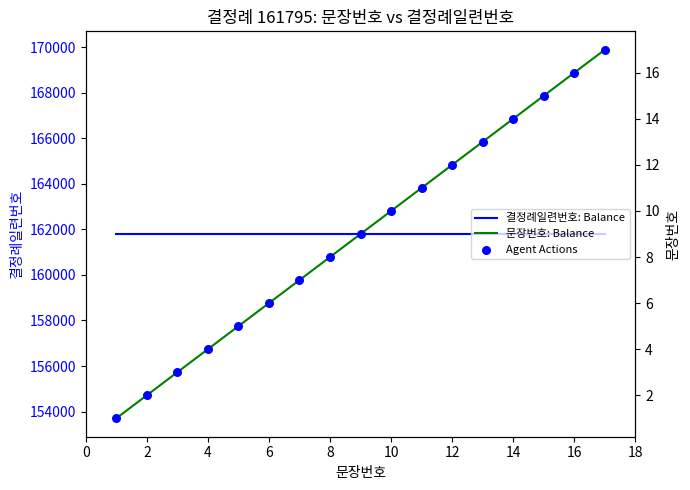

What is the total value across all series at 12?

161809